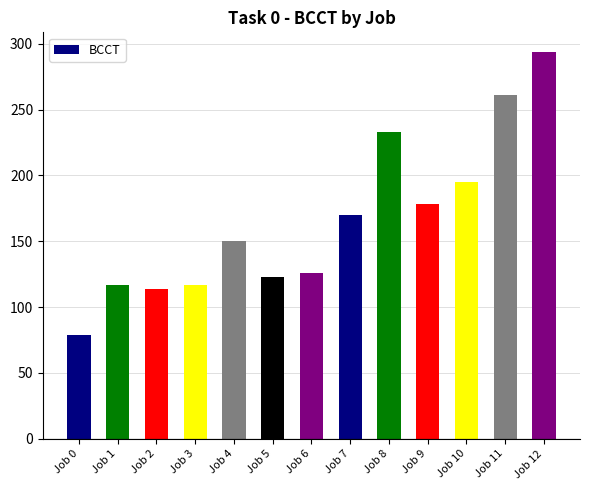

What is the difference between the maximum and minimum values?

215